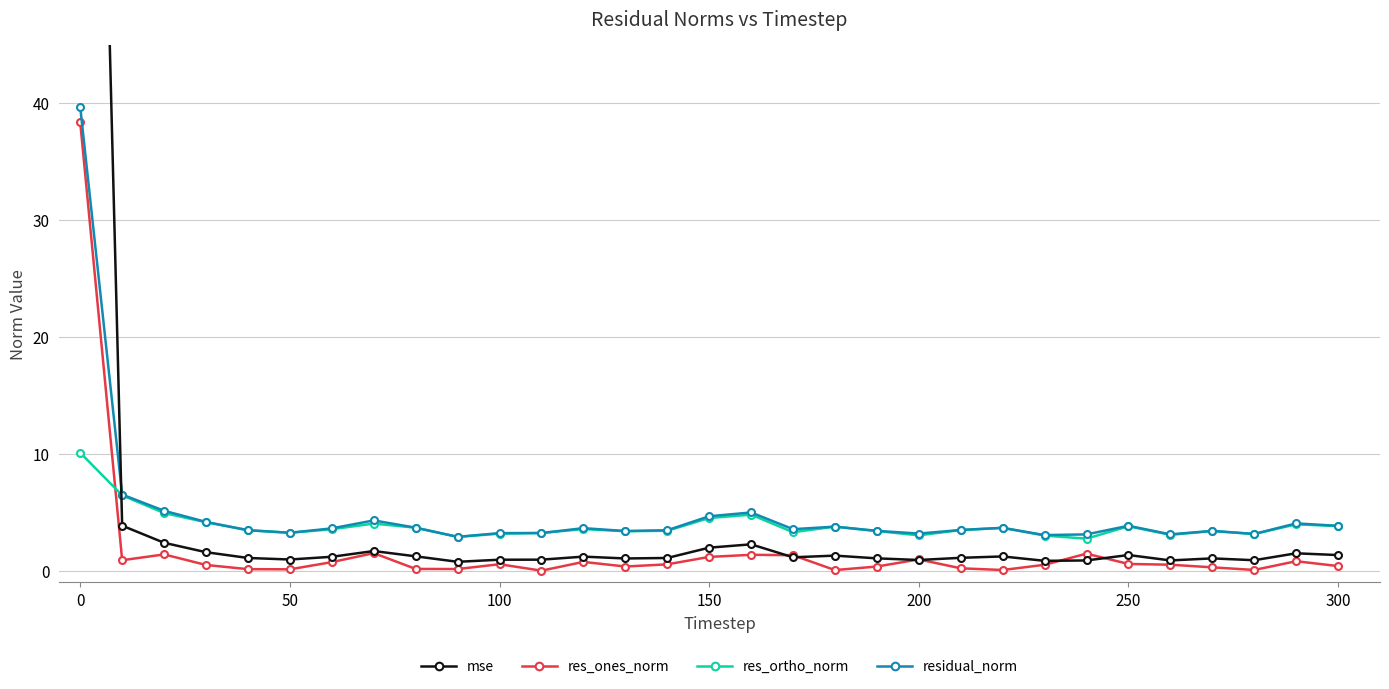

True or false: residual_norm and res_ones_norm intersect in this chart.

False